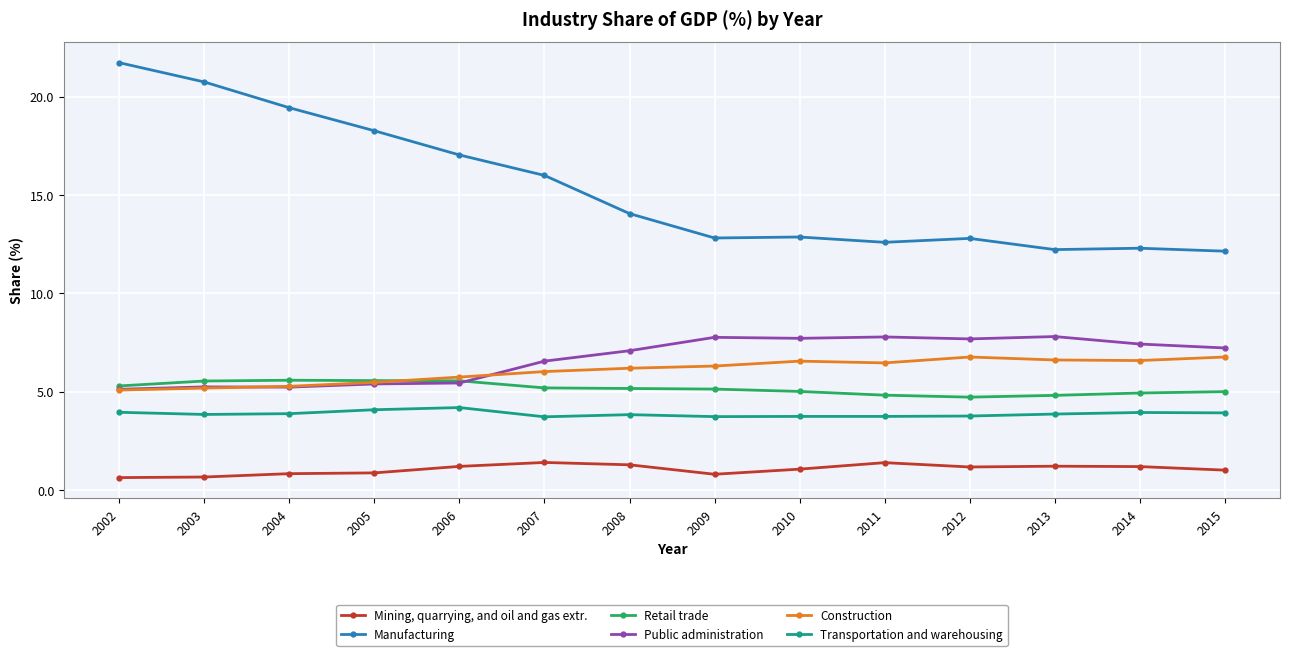

Is the value of Transportation and warehousing at 2003 greater than the value of Mining, quarrying, and oil and gas extr. at 2008?

Yes